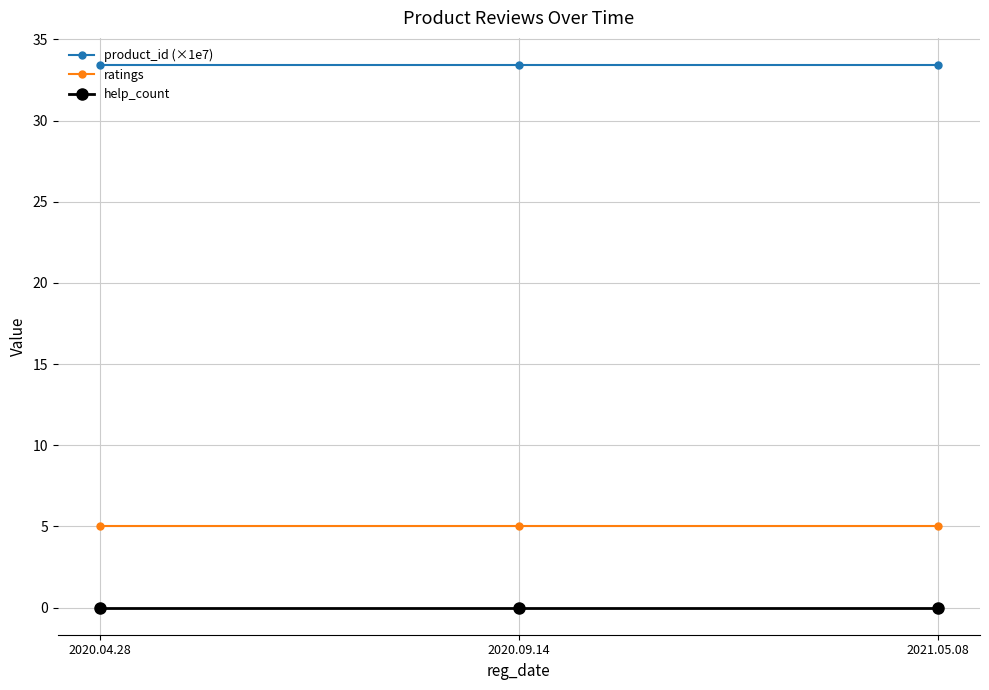

What is the sum of all product_id (×1e7) values?

100.3